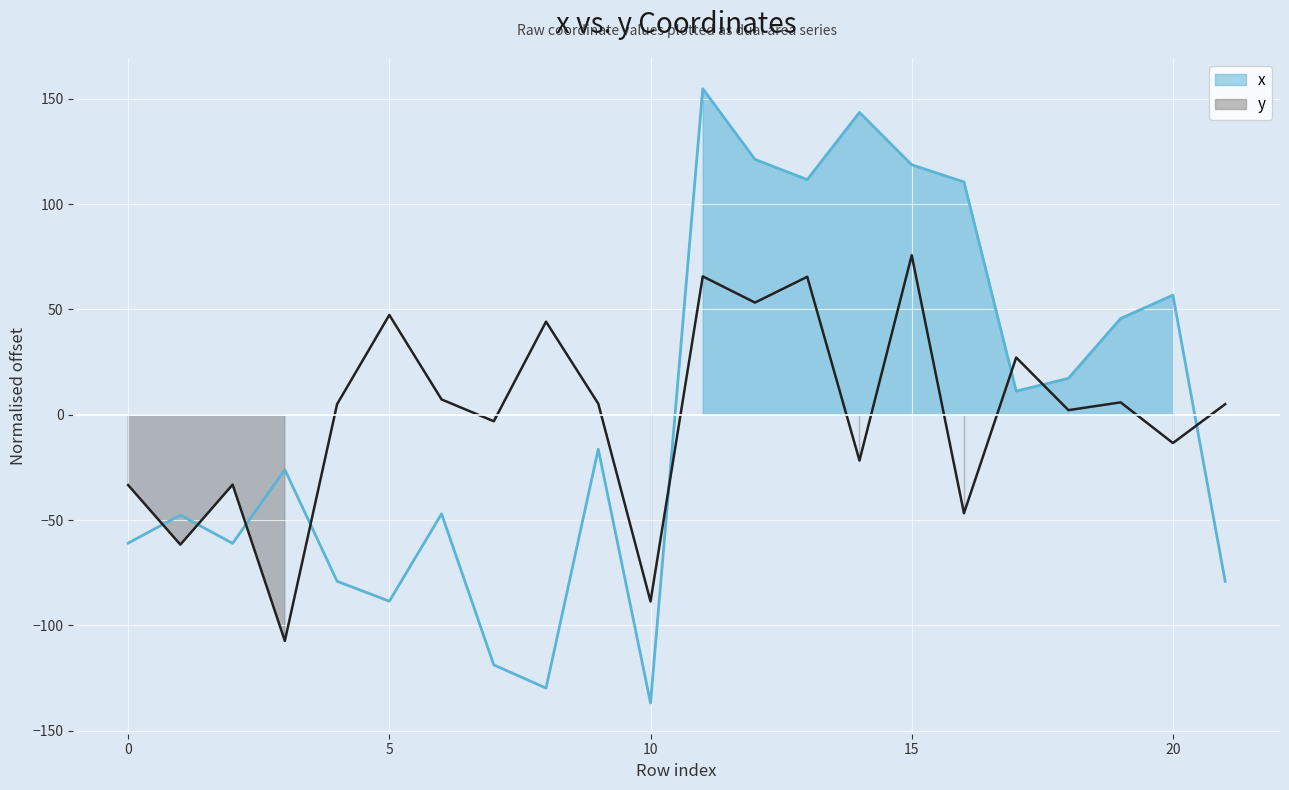

List the series in order of their peak value, highest first.

x, y